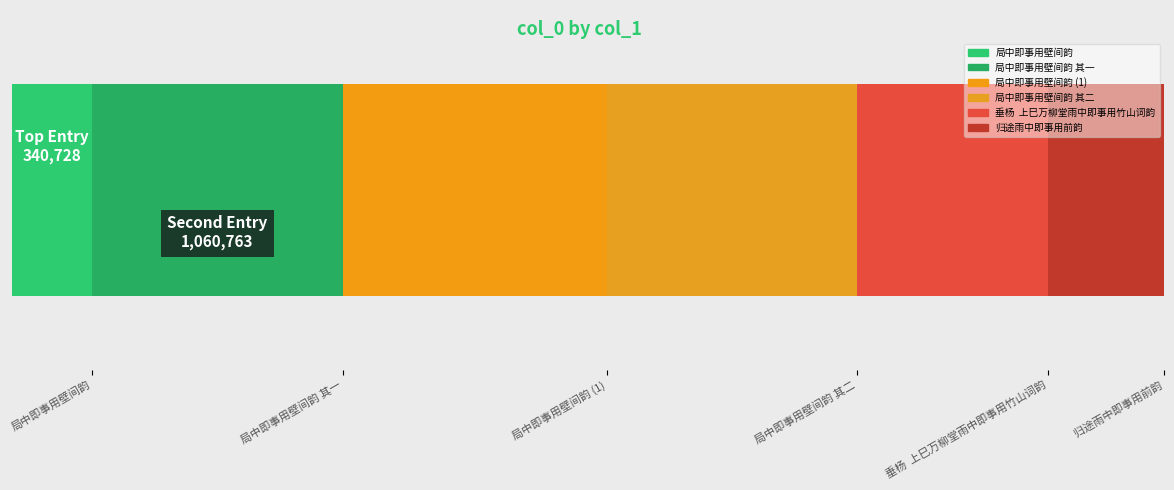

At which label is the value closest to 731642?

垂杨  上巳万柳堂雨中即事用竹山词韵